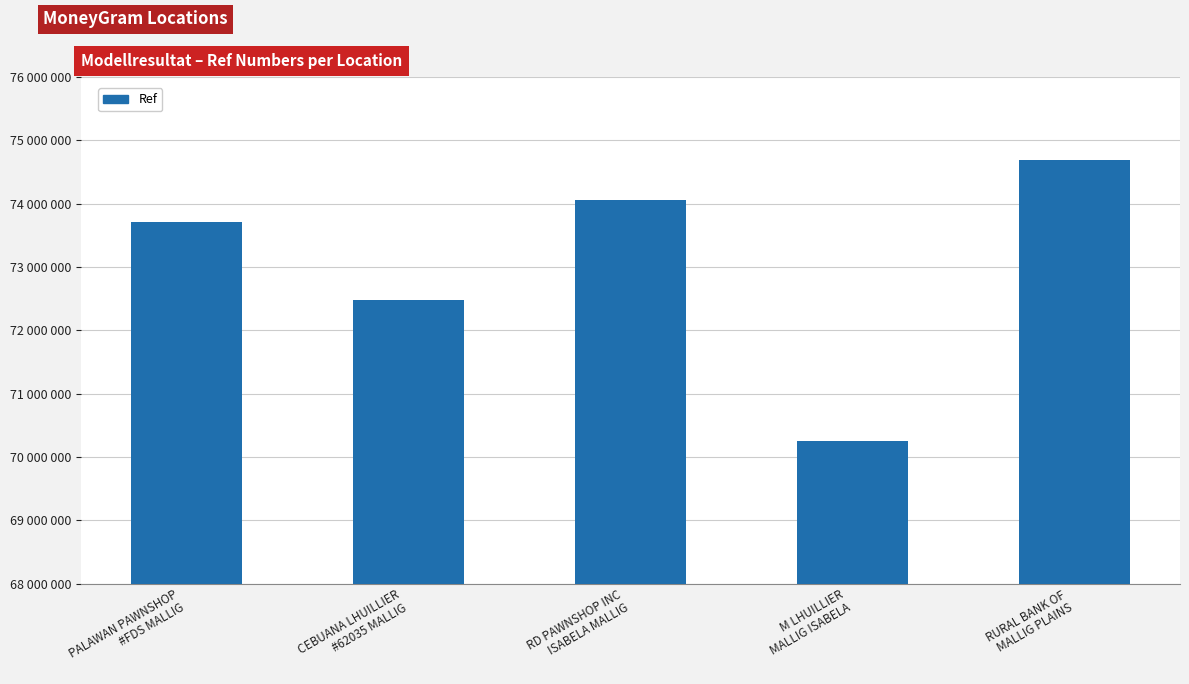

What is the change in value from CEBUANA LHUILLIER
#62035 MALLIG to M LHUILLIER
MALLIG ISABELA?

-2220215